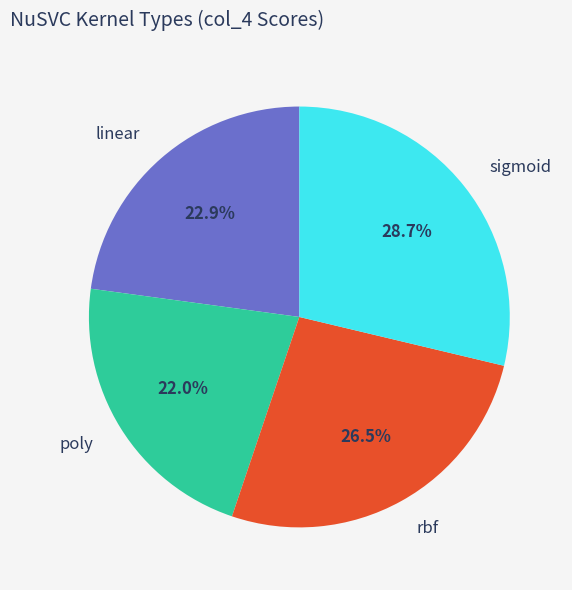

Which has a higher value, sigmoid or poly?

sigmoid